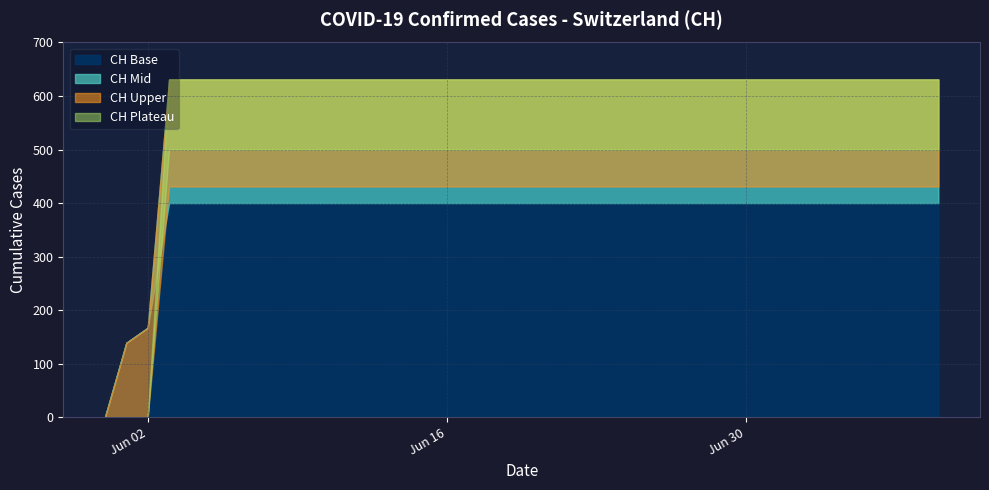

Reading left to right, what are all the values shown in this chart?

0	139	167	631	631	631	631	631	631	631	631	631	631	631	631	631	631	631	631	631	631	631	631	631	631	631	631	631	631	631	631	631	631	631	631	631	631	631	631	631